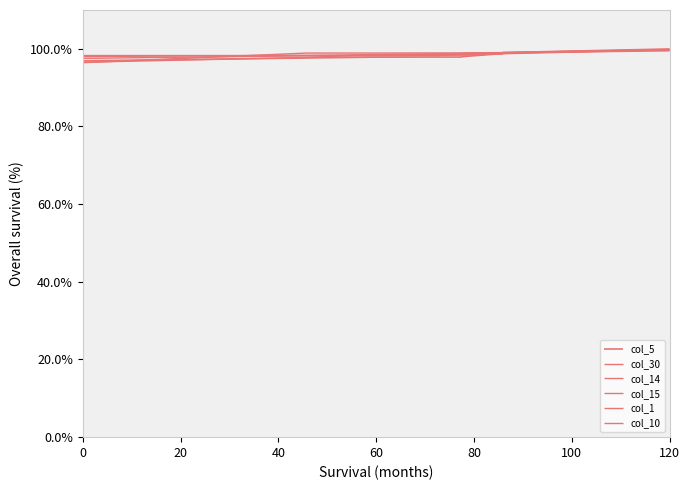

What is the value of the col_15 point at the 2nd from the left?

99.1